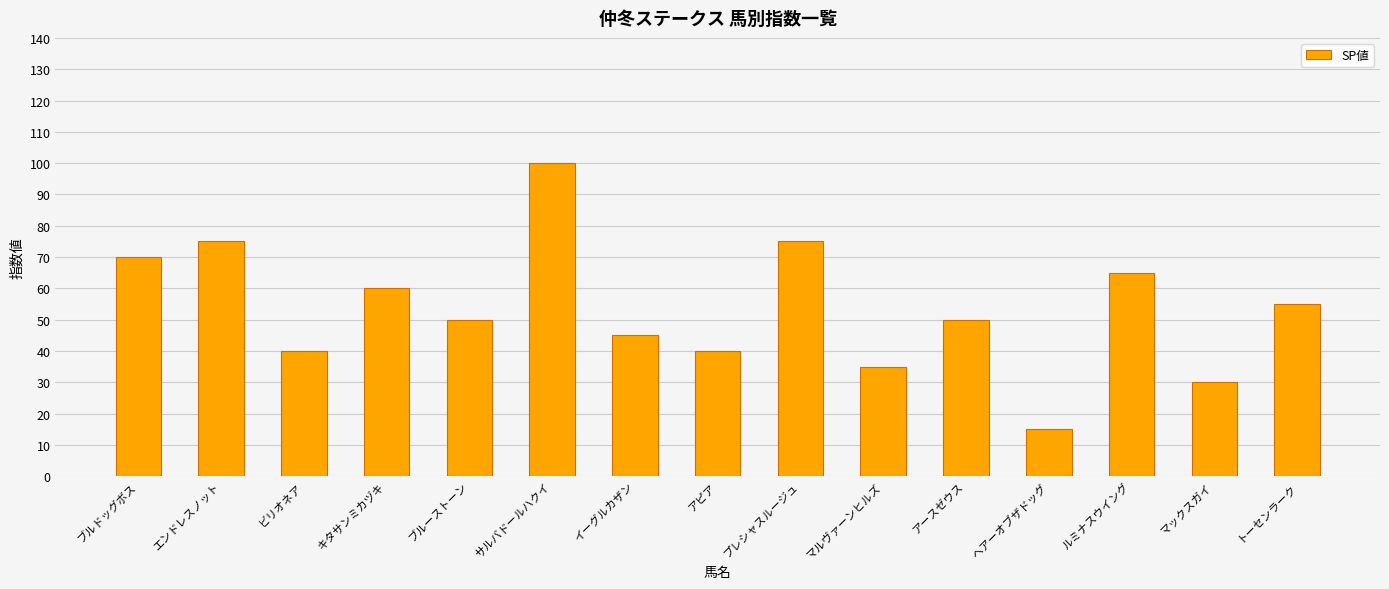

Which category has the lowest value across all series?

ヘアーオブザドッグ